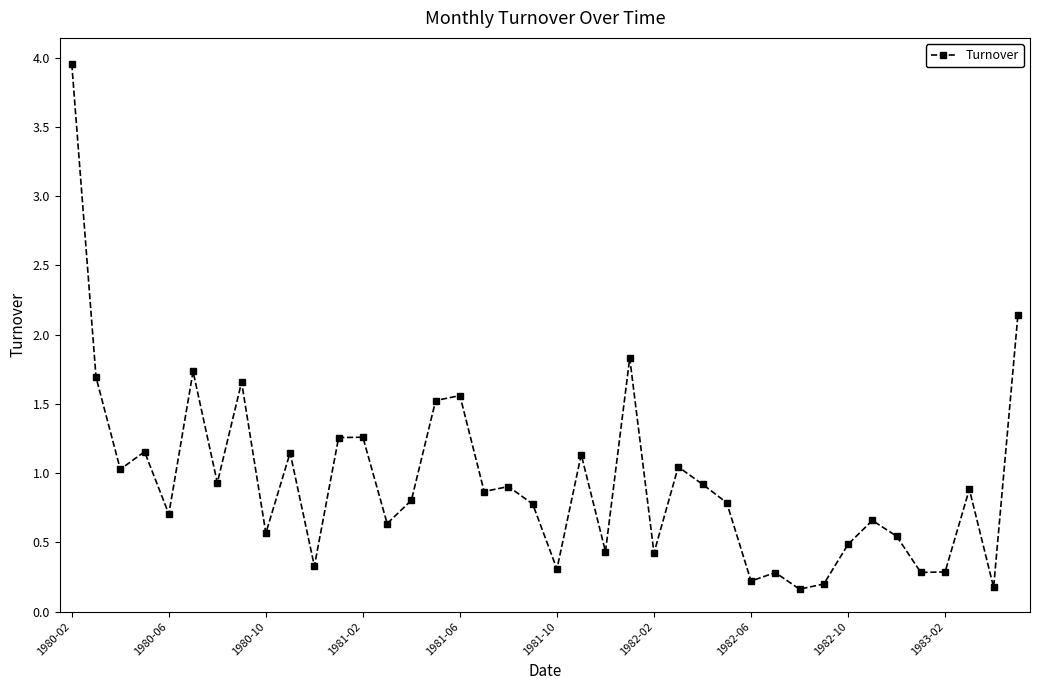

Count the number of data series in this chart.

1